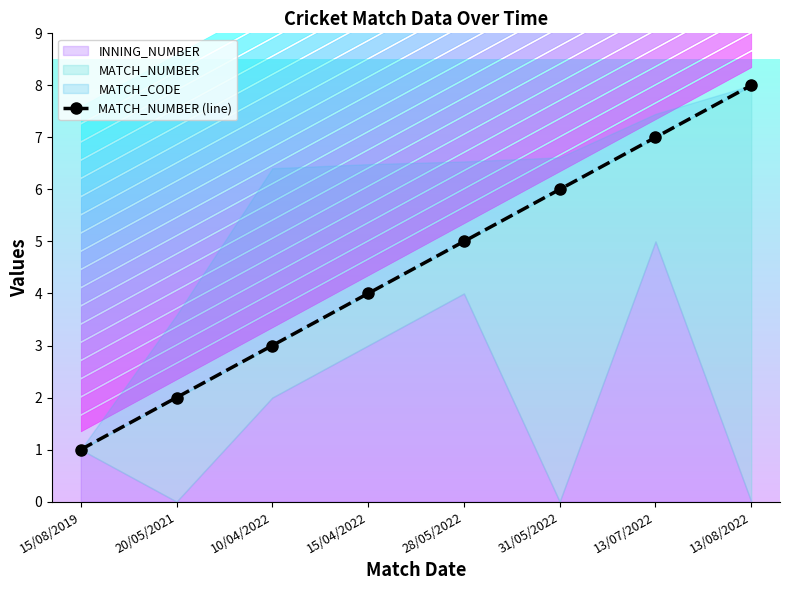

Is it true that the value at 13/07/2022 is 2?

False